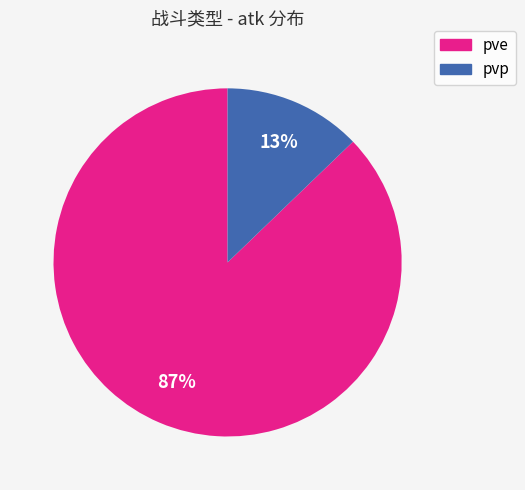

To the nearest percent, what is the average slice percentage?

50%